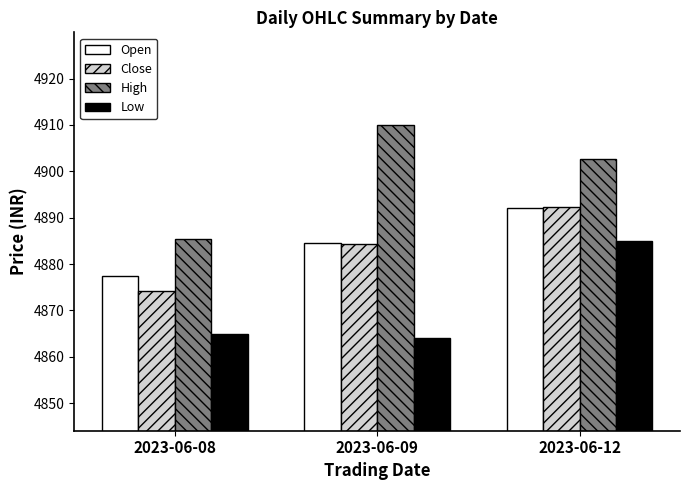

What is the value of the Low bar at the 2nd from the left?

4864.1